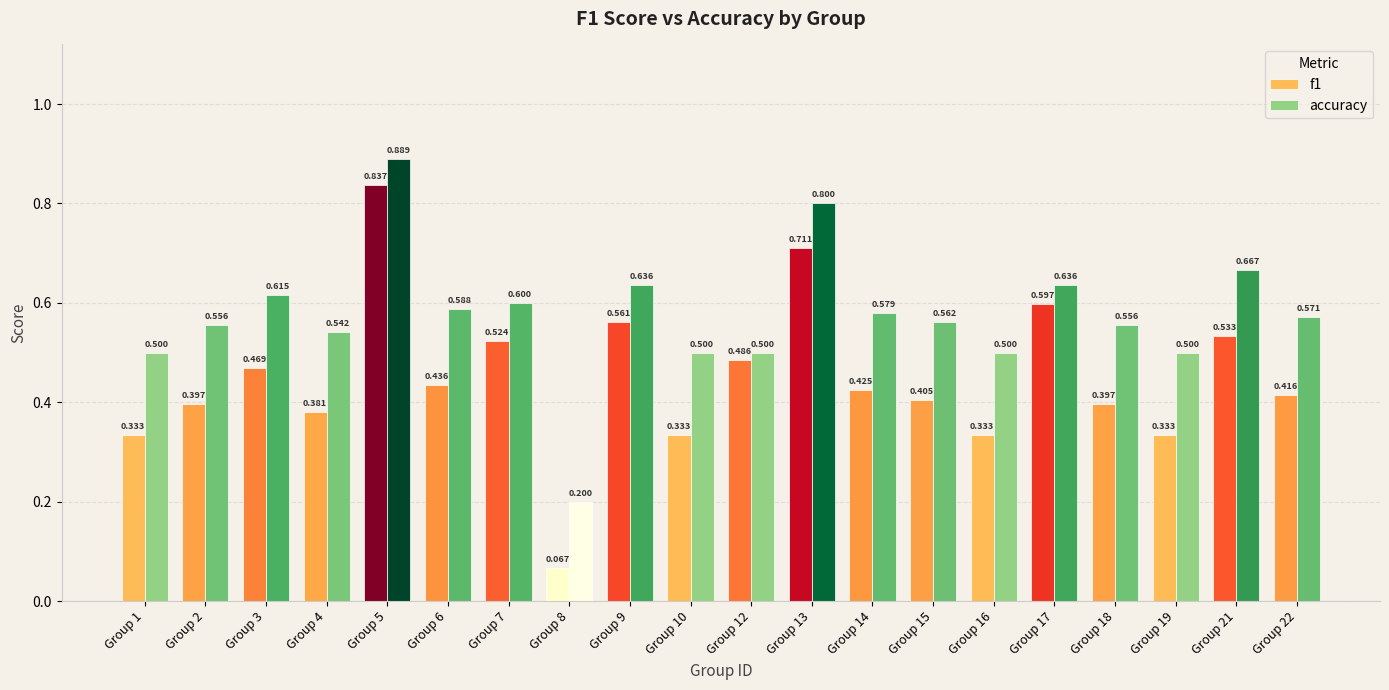

The f1 series shows 0.3 at Group 3. True or false?

False